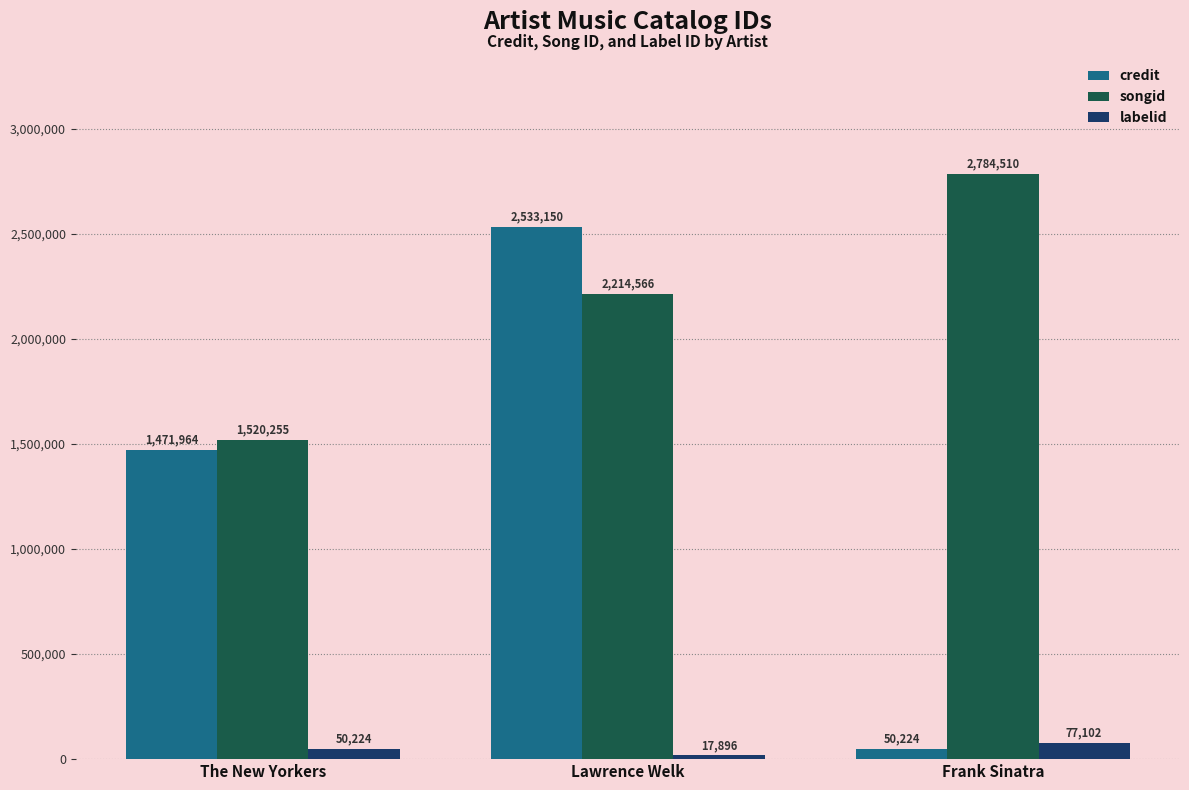

Reading left to right, extract all data points from this chart.

credit: 1471964	2533150	50224
songid: 1520255	2214566	2784510
labelid: 50224	17896	77102